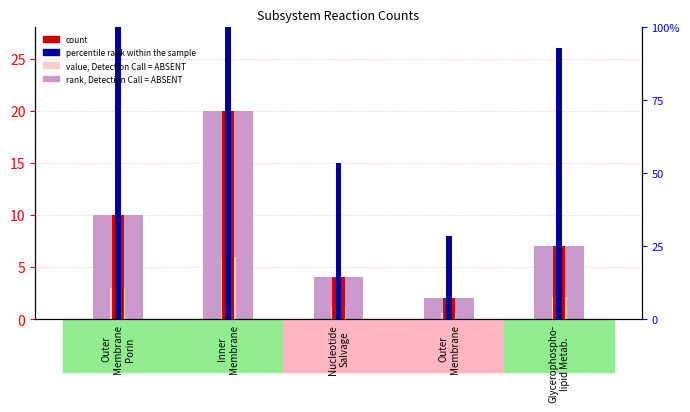

Are the bars grouped side by side (vs. stacked)?

Yes